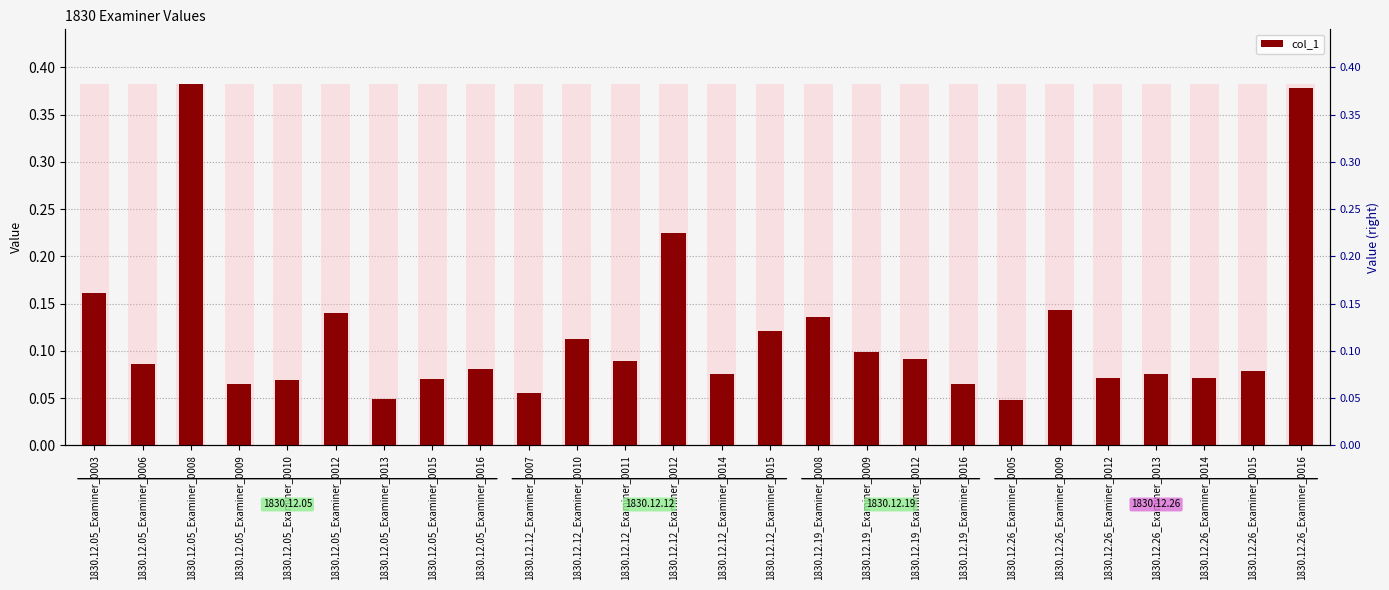

Rank the categories by value from highest to lowest.

1830.12.05_Examiner_0008, 1830.12.26_Examiner_0016, 1830.12.12_Examiner_0012, 1830.12.05_Examiner_0003, 1830.12.26_Examiner_0009, 1830.12.05_Examiner_0012, 1830.12.19_Examiner_0008, 1830.12.12_Examiner_0015, 1830.12.12_Examiner_0010, 1830.12.19_Examiner_0009, 1830.12.19_Examiner_0012, 1830.12.12_Examiner_0011, 1830.12.05_Examiner_0006, 1830.12.05_Examiner_0016, 1830.12.26_Examiner_0015, 1830.12.12_Examiner_0014, 1830.12.26_Examiner_0013, 1830.12.26_Examiner_0012, 1830.12.26_Examiner_0014, 1830.12.05_Examiner_0015, 1830.12.05_Examiner_0010, 1830.12.19_Examiner_0016, 1830.12.05_Examiner_0009, 1830.12.12_Examiner_0007, 1830.12.05_Examiner_0013, 1830.12.26_Examiner_0005